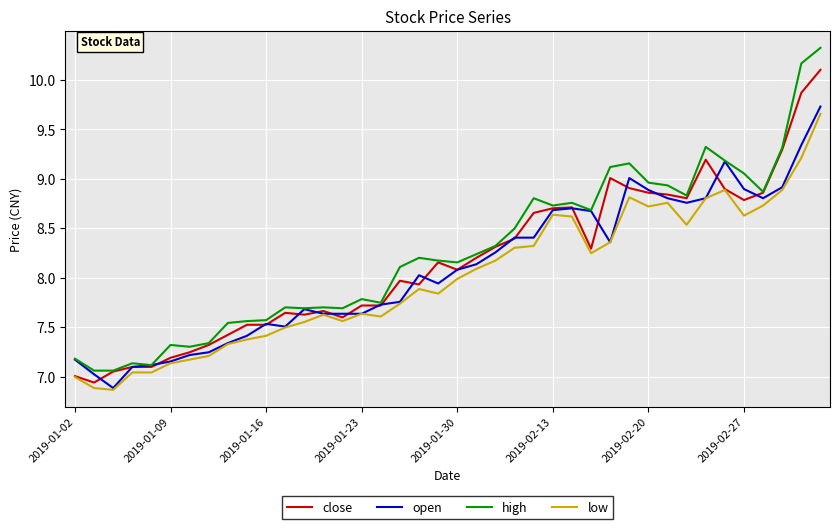

Does the chart display data point markers on the line(s)?

No